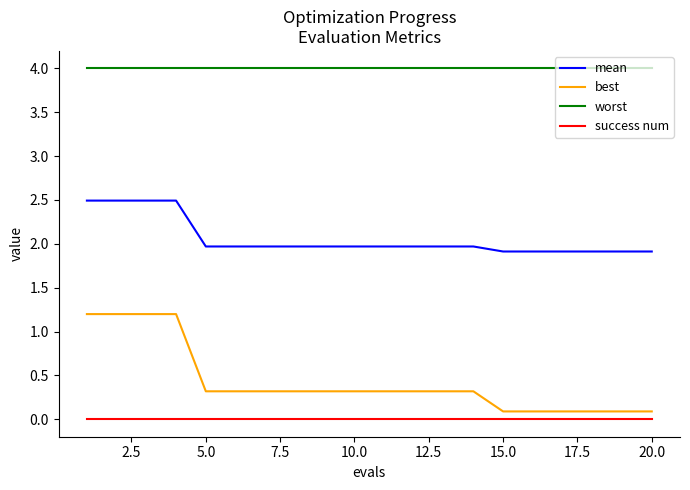

Which series has the widest spread of values?

best